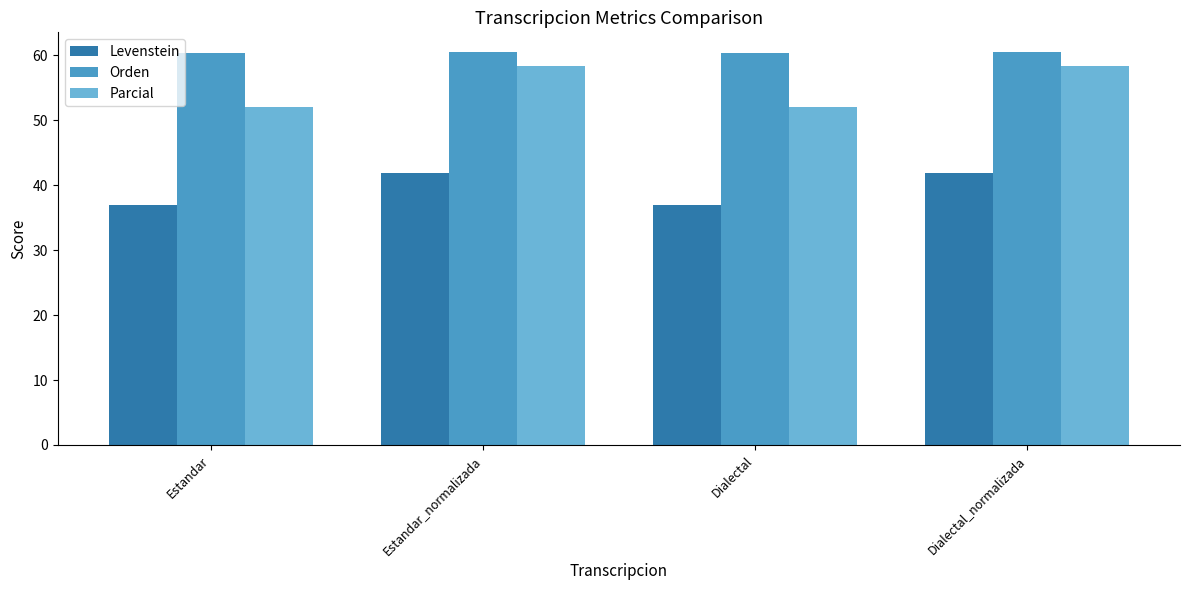

Where does the Levenstein series first go above 41?

Estandar_normalizada